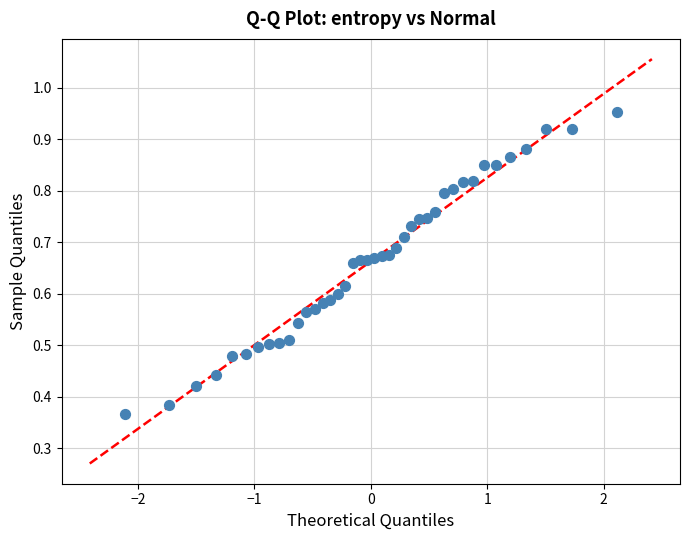

What is the range of X values (max minus min)?

4.2